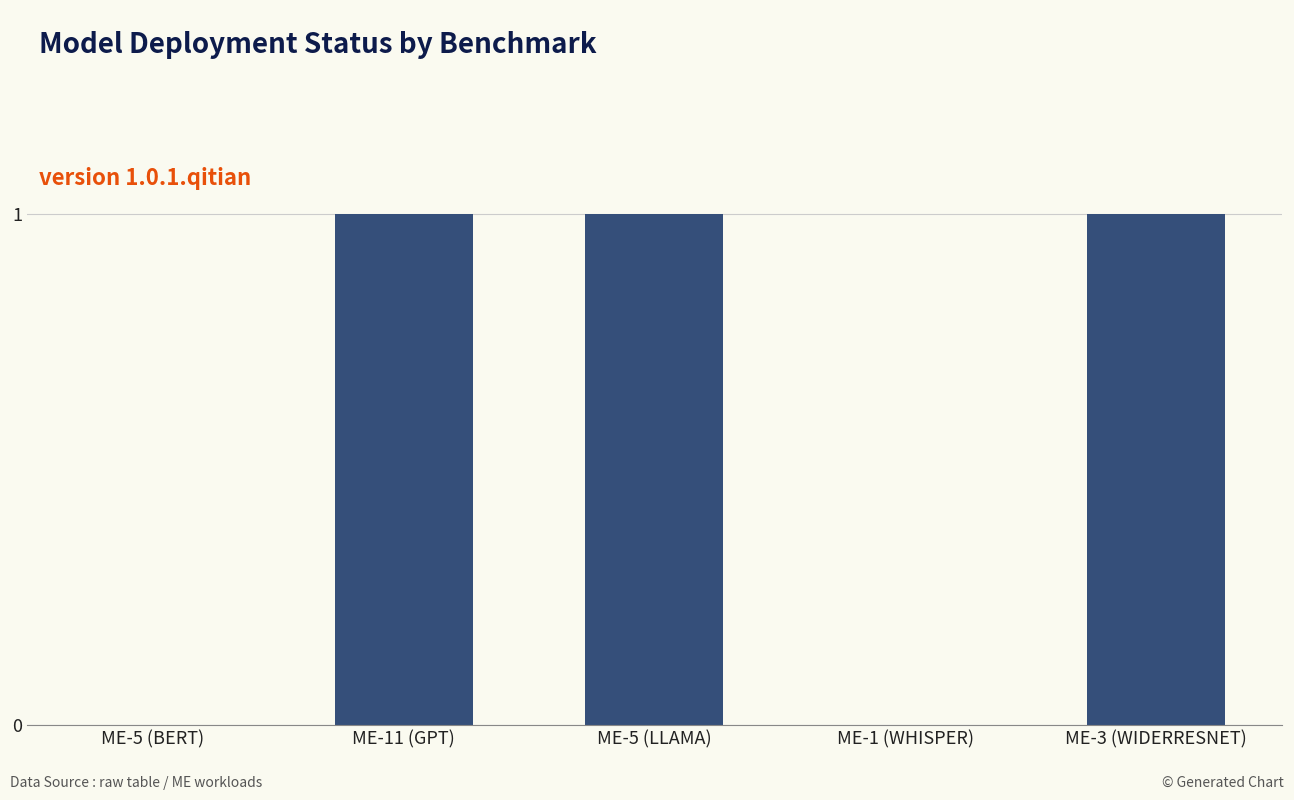

How many distinct data groups are displayed?

1